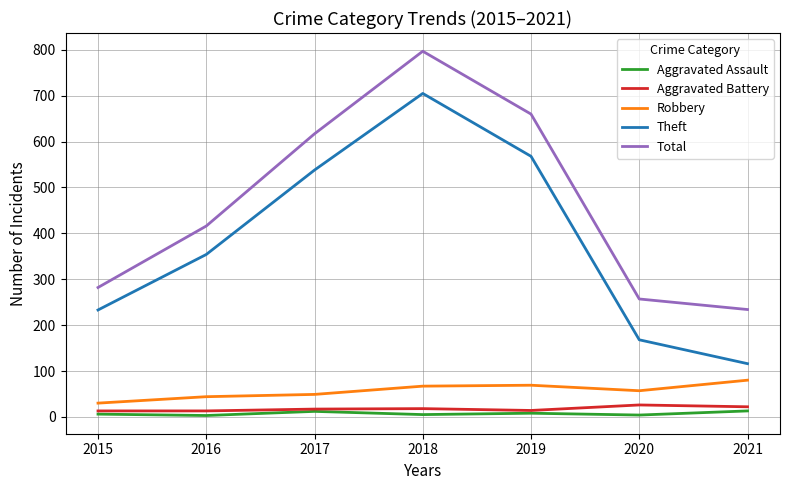

At 2021, list the series in order from smallest to largest.

Aggravated Assault, Aggravated Battery, Robbery, Theft, Total